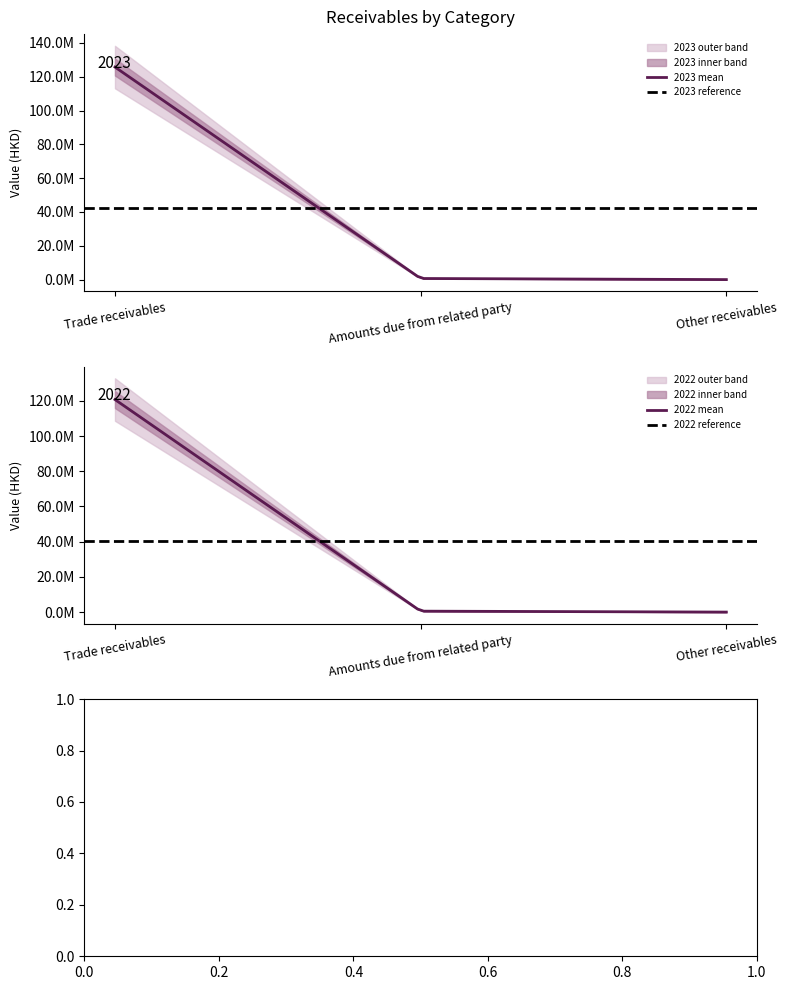

What is the maximum value for 2023?

125686659